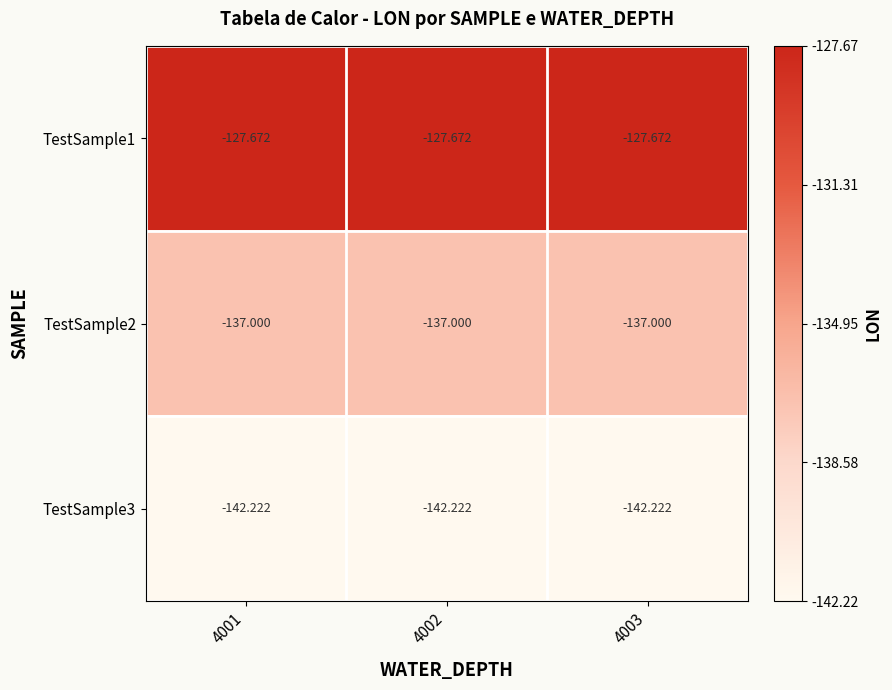

Is the value of TestSample3 at 4001 greater than the value of TestSample2 at 4003?

No